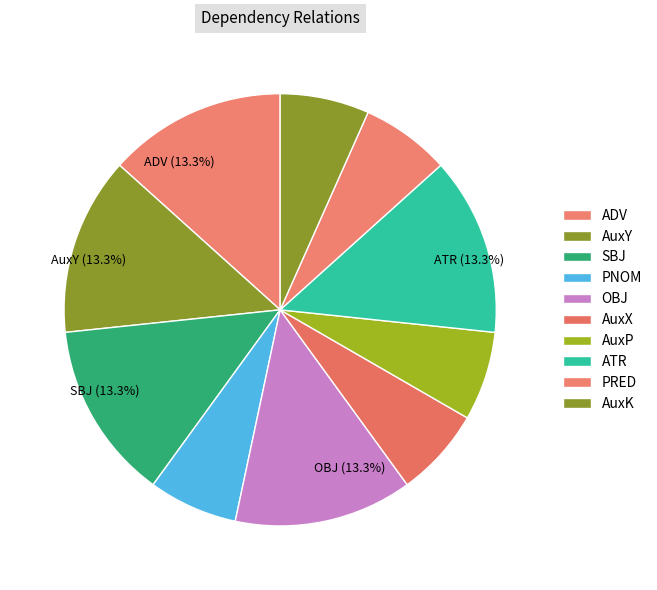

Which slice is the largest?

ADV